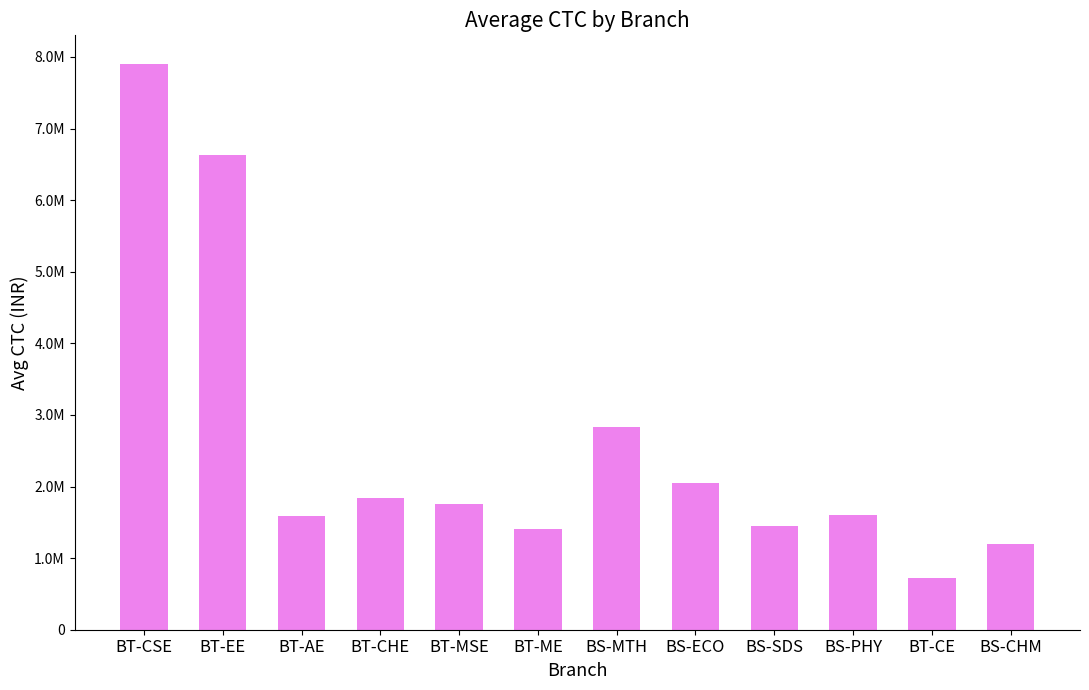

What is the difference between the second highest and second lowest values?

5430794.7